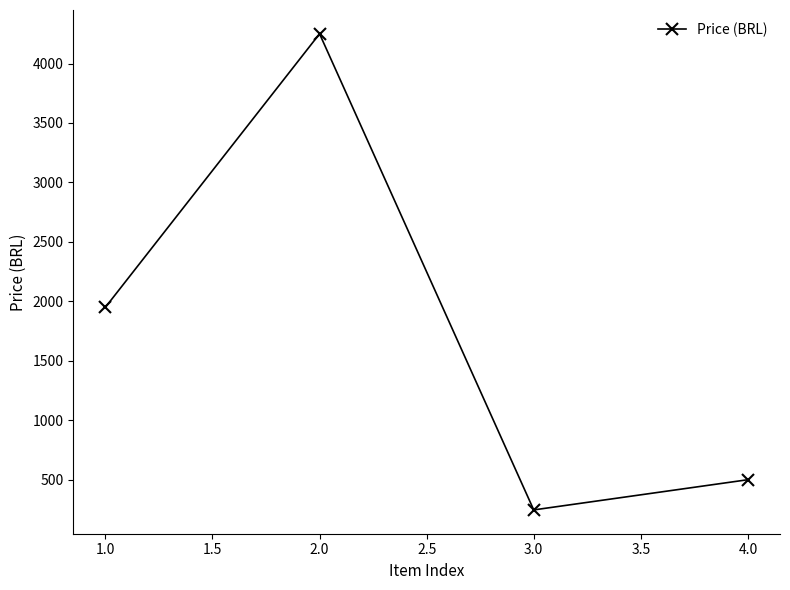

How many interior local valleys (lower than both neighbors) does the data have?

1